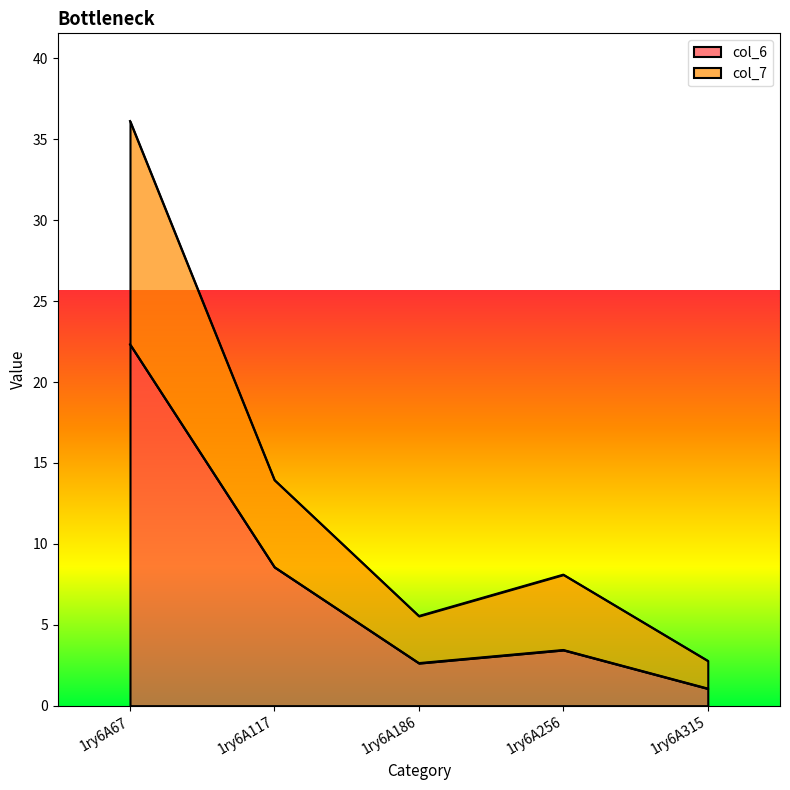

How many data points does each series have?

5